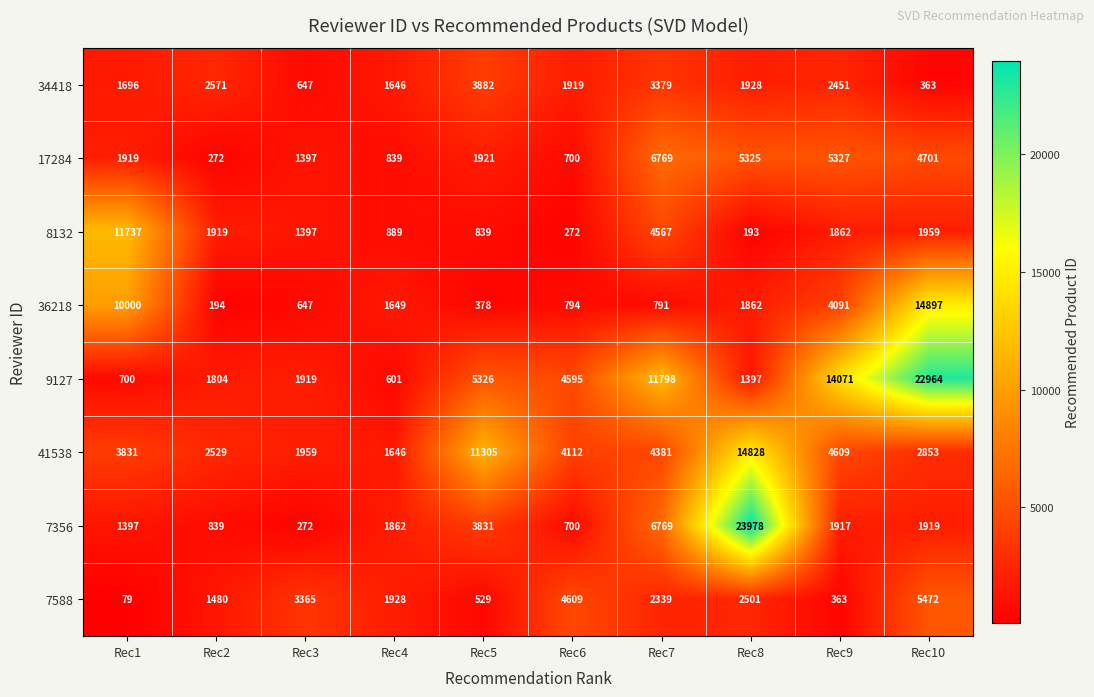

At which label does 7588 first exceed 2339?

Rec3